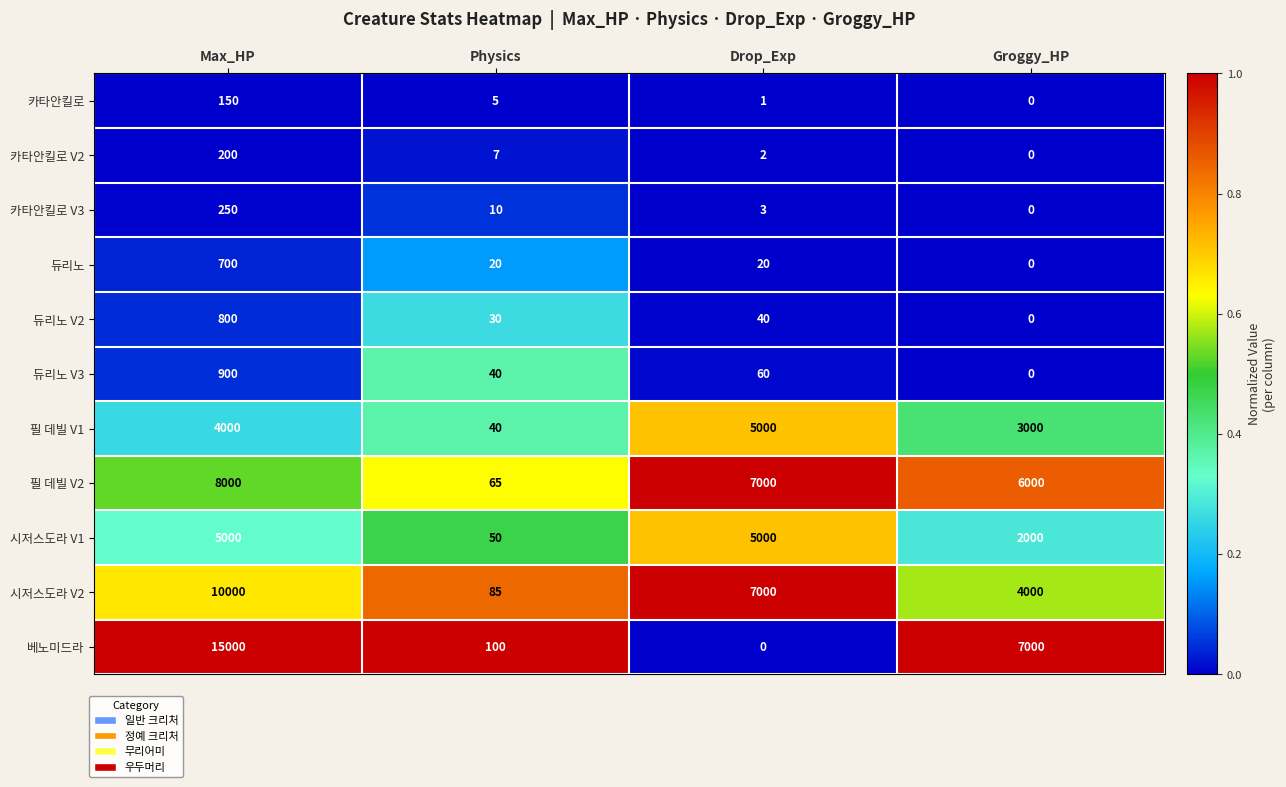

What is the greatest value displayed?

15000